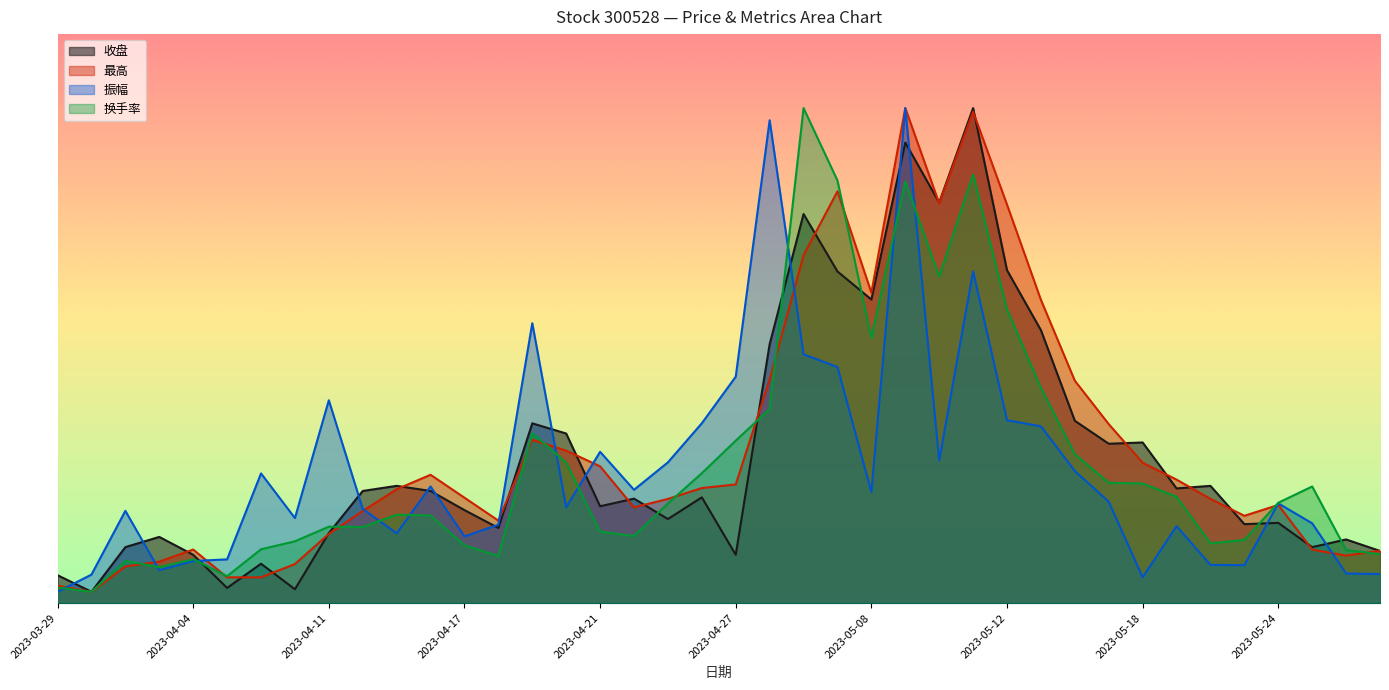

Which series has the largest total across all categories?

最高